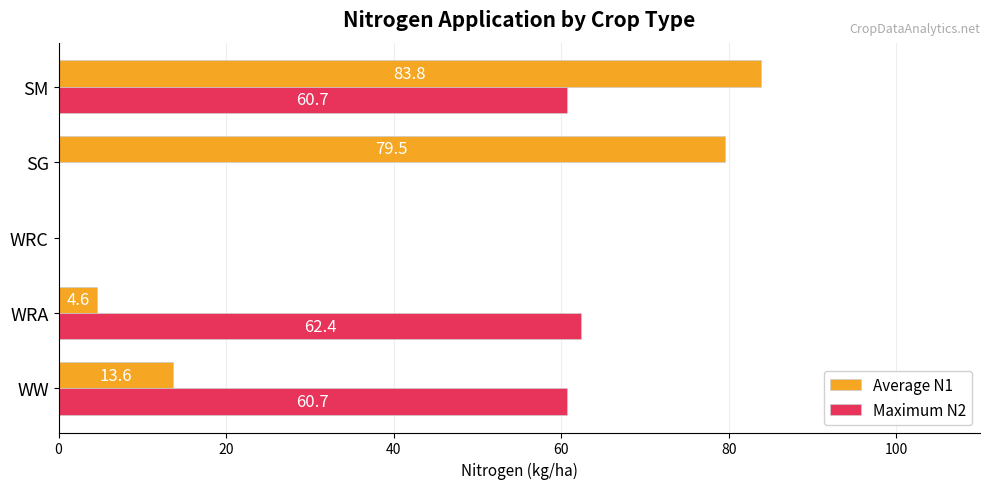

Which series has the largest total across all categories?

Maximum N2